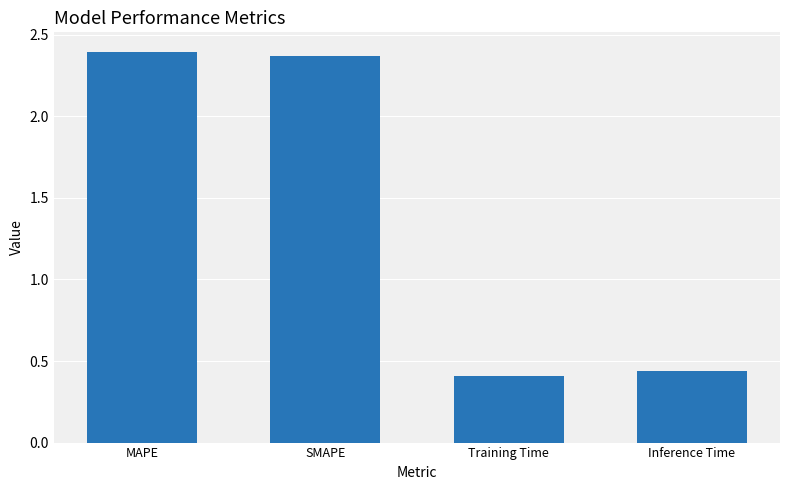

The value at Inference Time is 0.2. True or false?

False